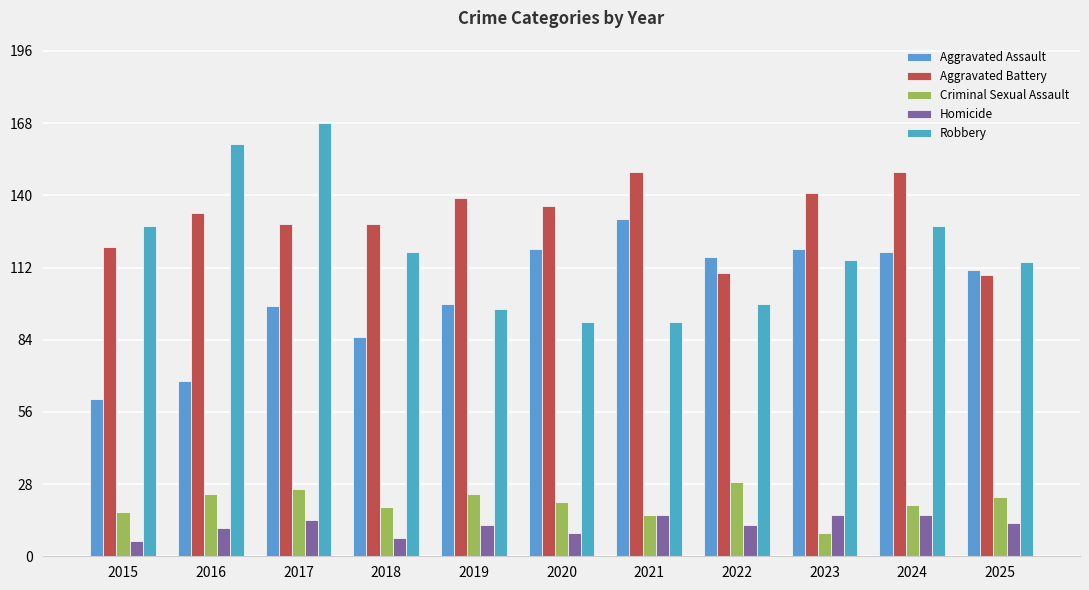

What is the difference between the Aggravated Assault values at 2017 and 2019?

1